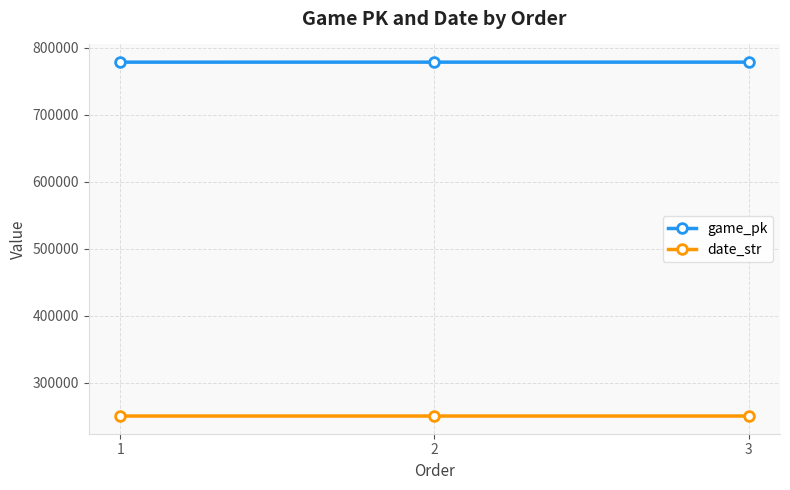

What is the average value of the game_pk series?

778362